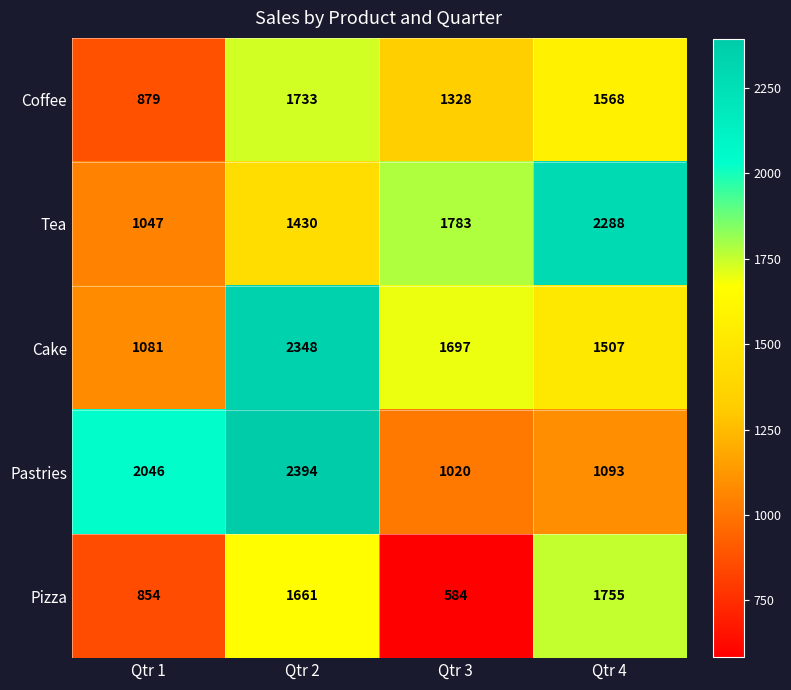

Count the Coffee values in the range 1328 to 1733.

3